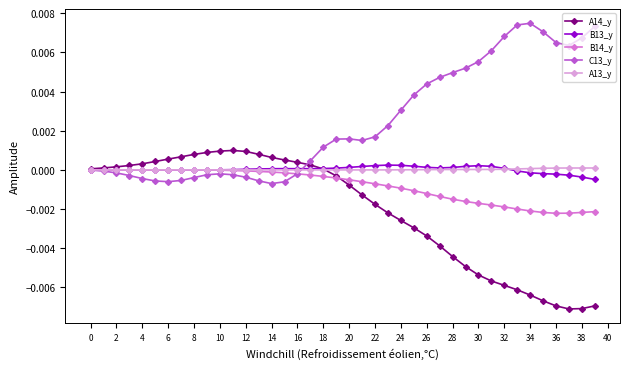

True or false: A13_y has more than 0 points higher than both neighbors.

True